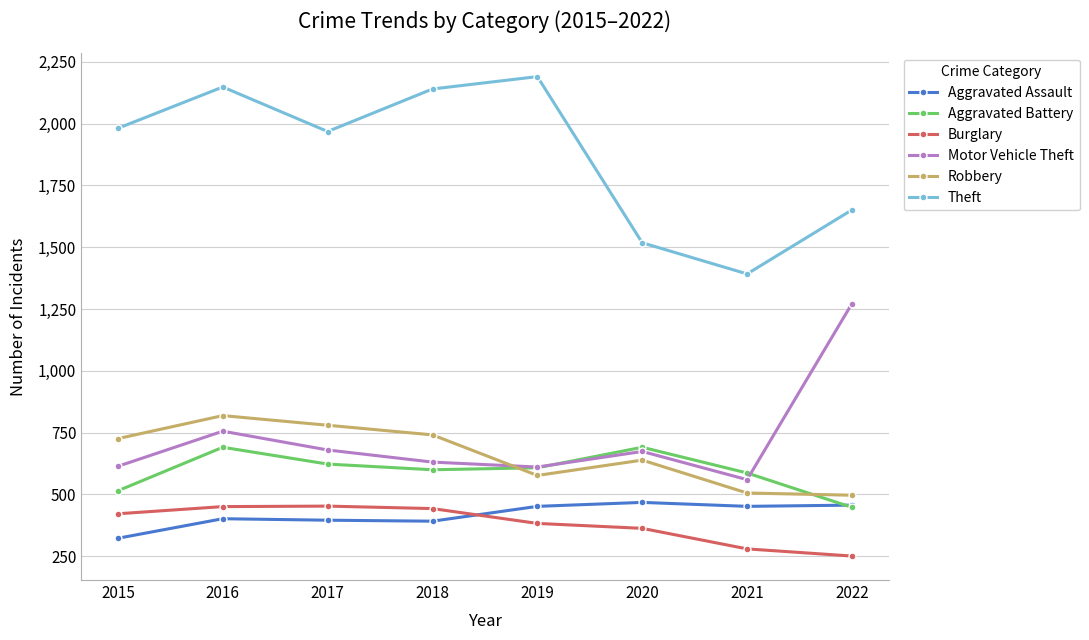

Between 2016 and 2021, which series saw the biggest shift?

Theft